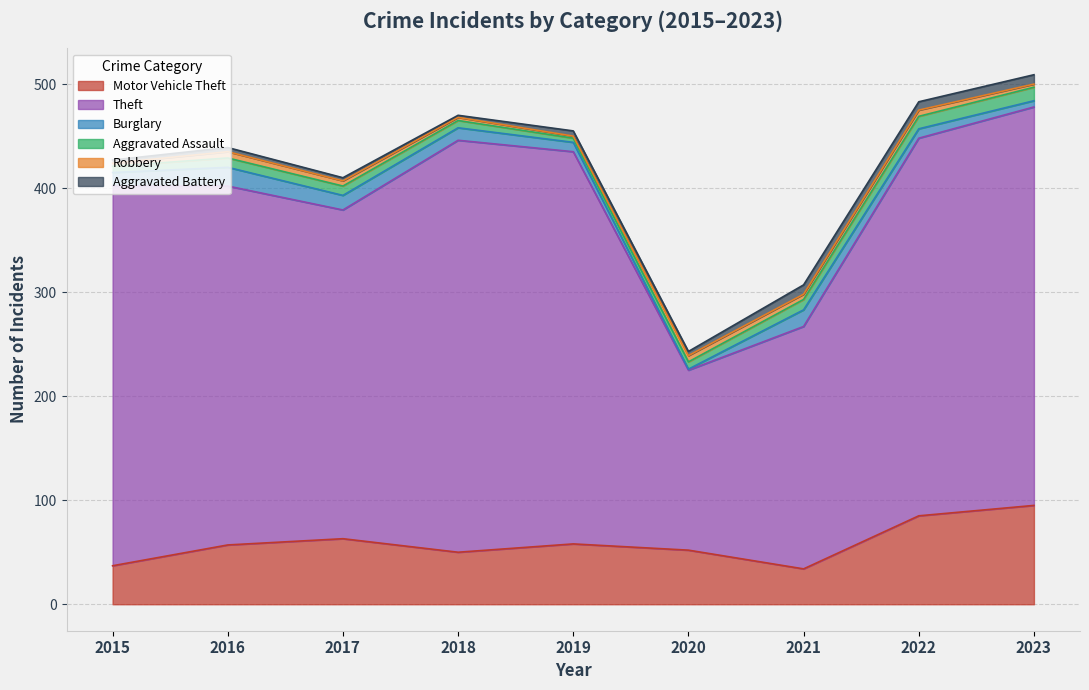

What is the approximate value of Theft at 2015, to the nearest 50?

350